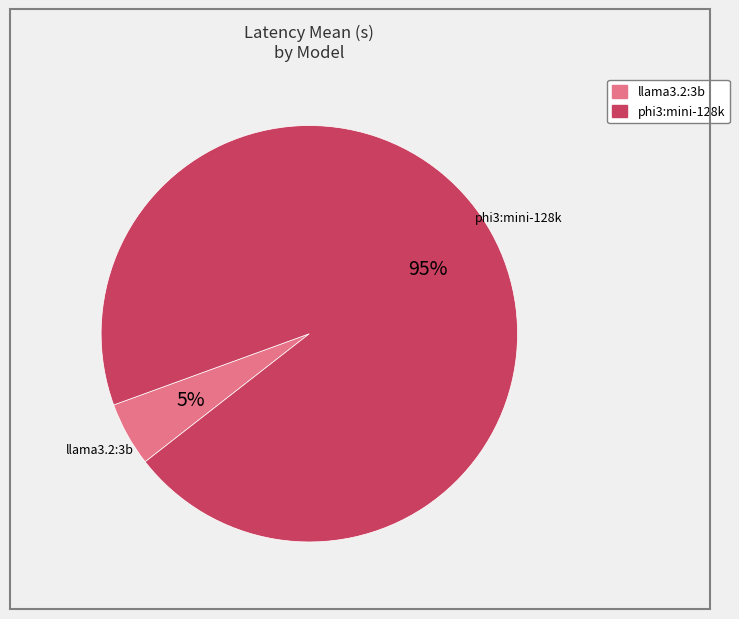

Is it true that phi3:mini-128k is 95% of the pie?

True